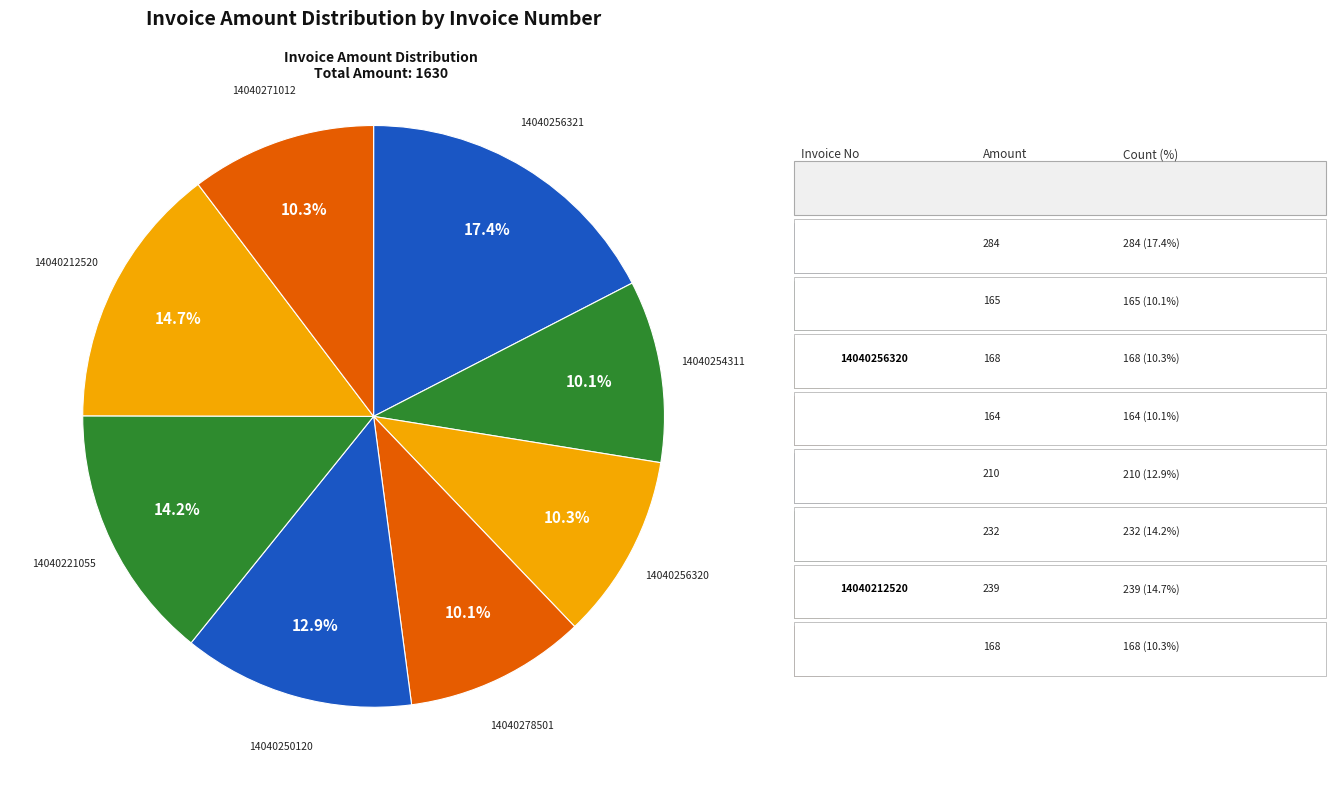

How many slices are in this pie chart?

8